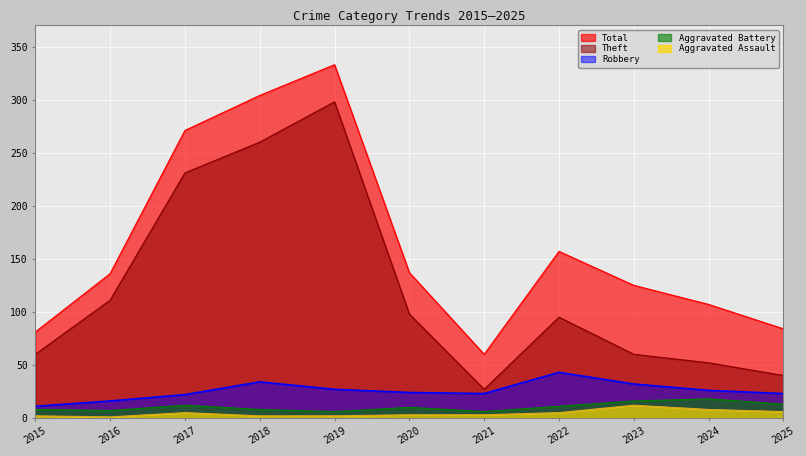

Which series has the largest total across all categories?

Total